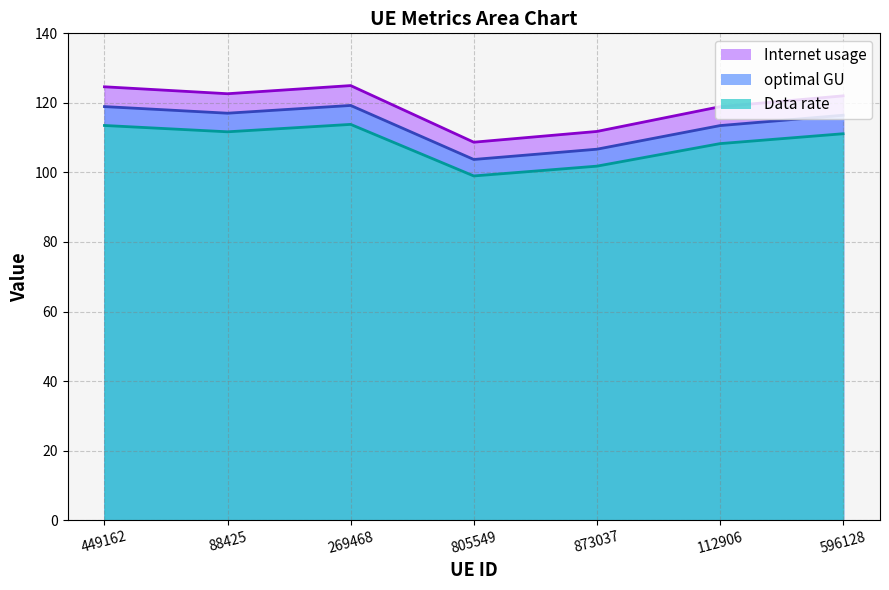

At which label does Data rate first exceed 116?

449162